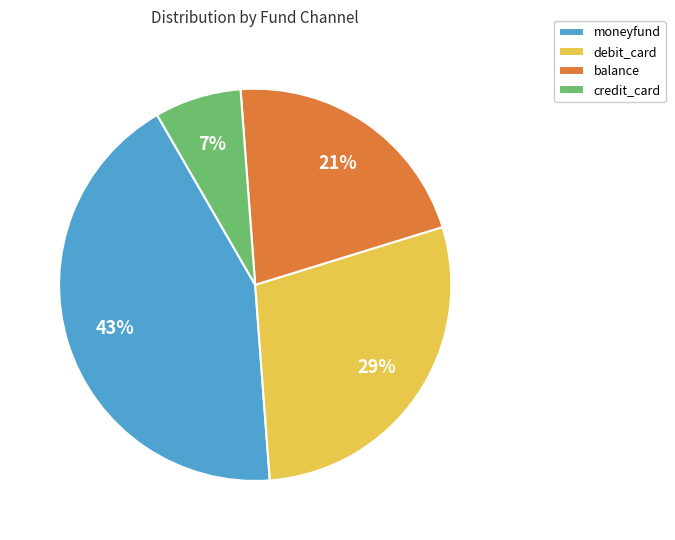

Count the number of slices in the pie.

4